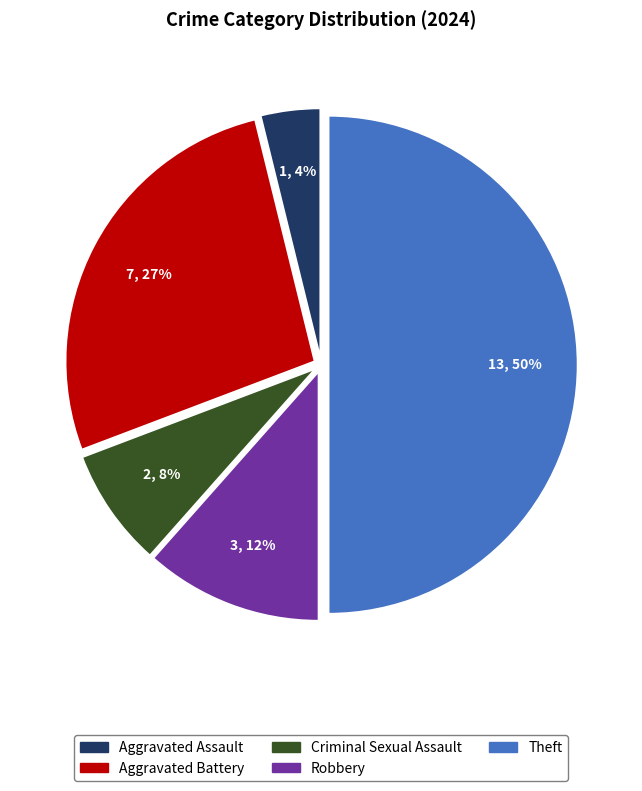

To the nearest percent, what is the difference between the largest and smallest slice percentages?

46%